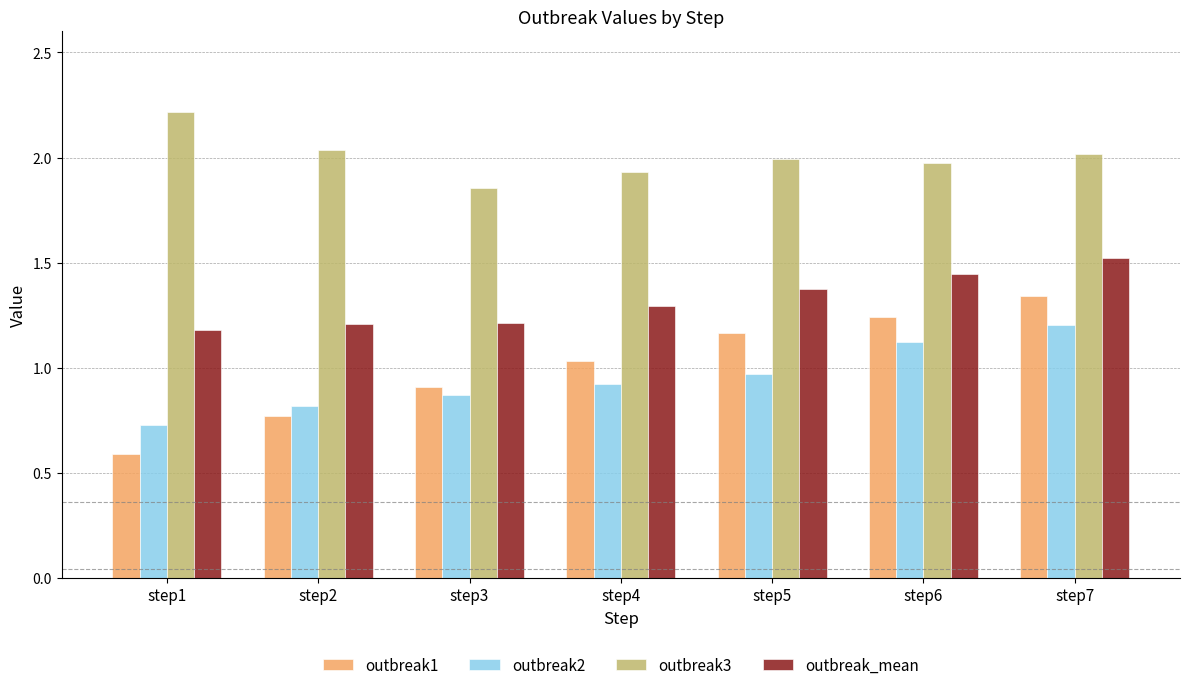

What is the sum of all outbreak3 values?

14.0